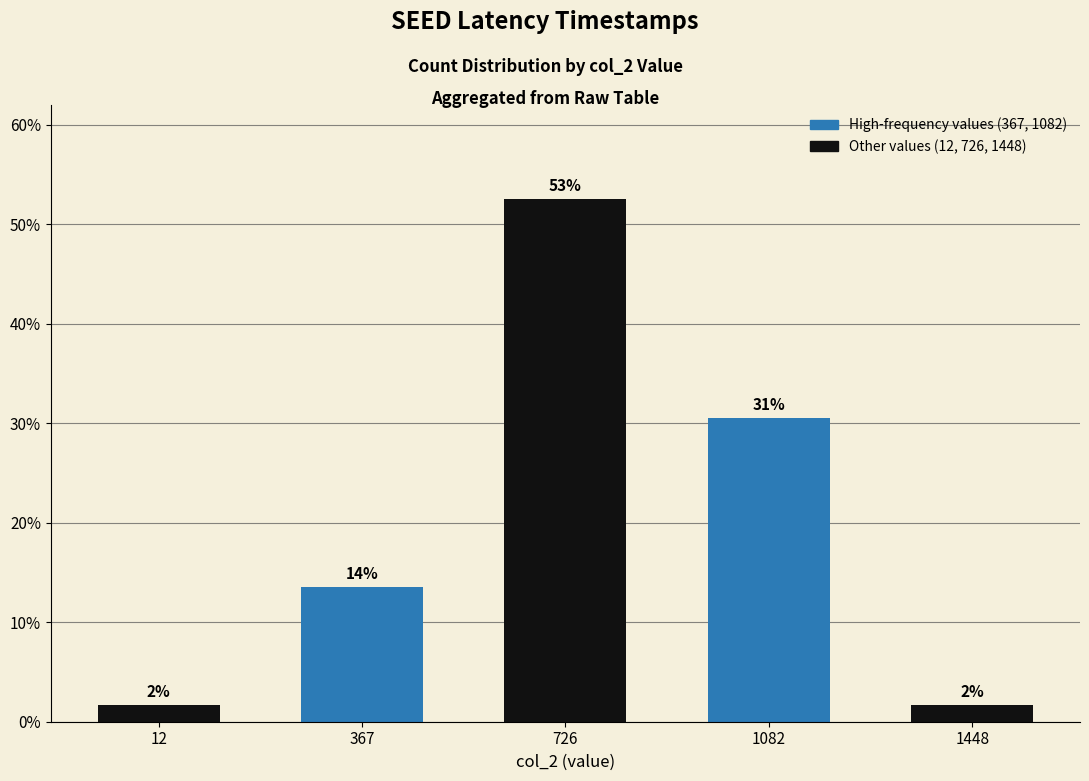

Is it true that the value at 726 is 71.2?

False